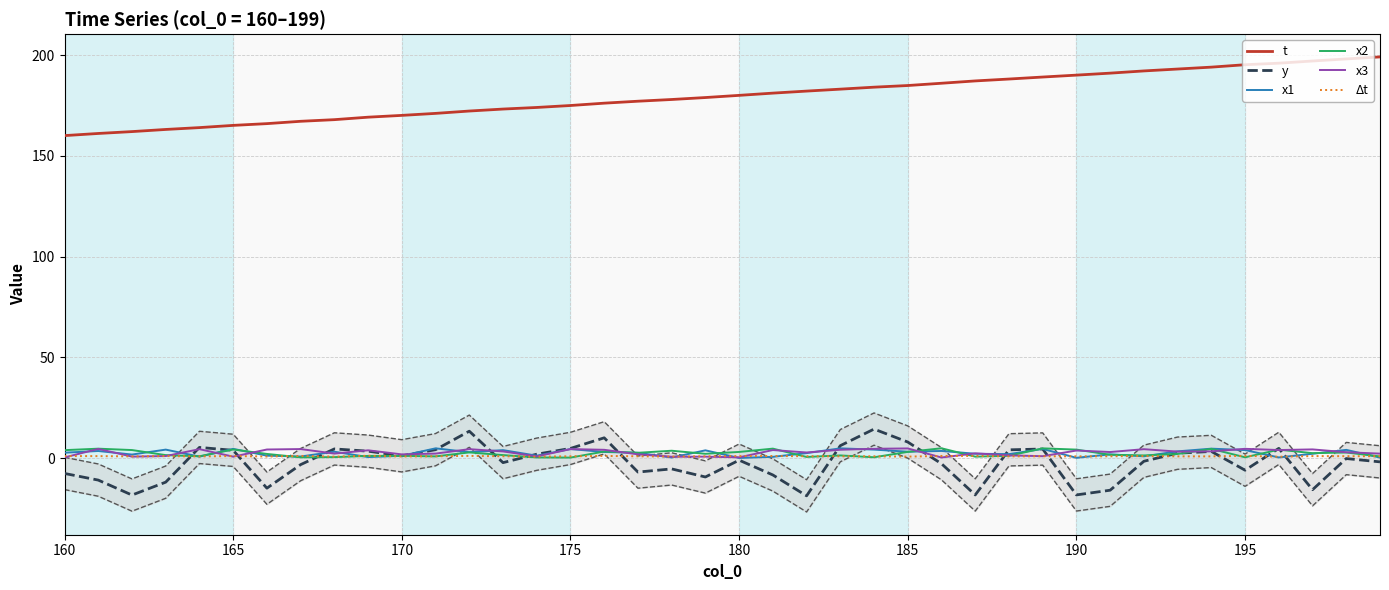

True or false: t and Δt cross at least once.

False